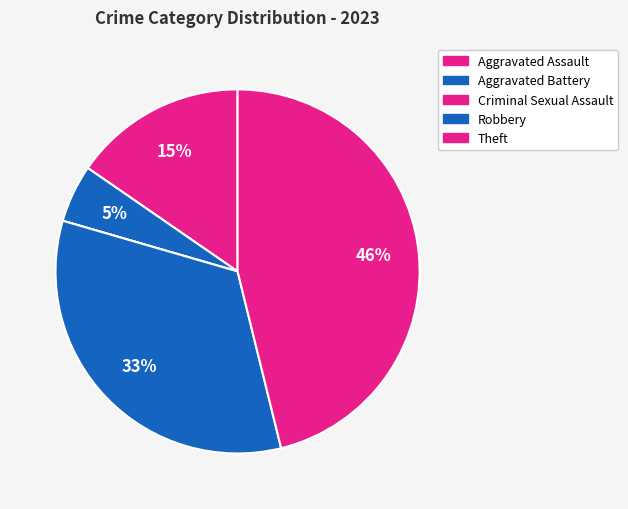

The Aggravated Assault slice represents 15% of the pie. True or false?

True